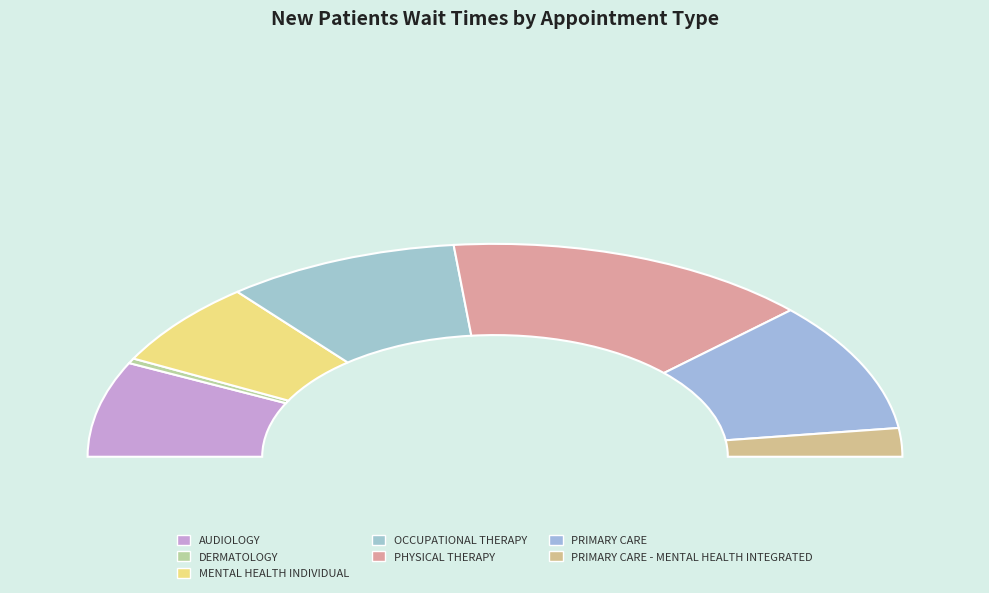

True or false: MENTAL HEALTH INDIVIDUAL accounts for 2% of the total.

False